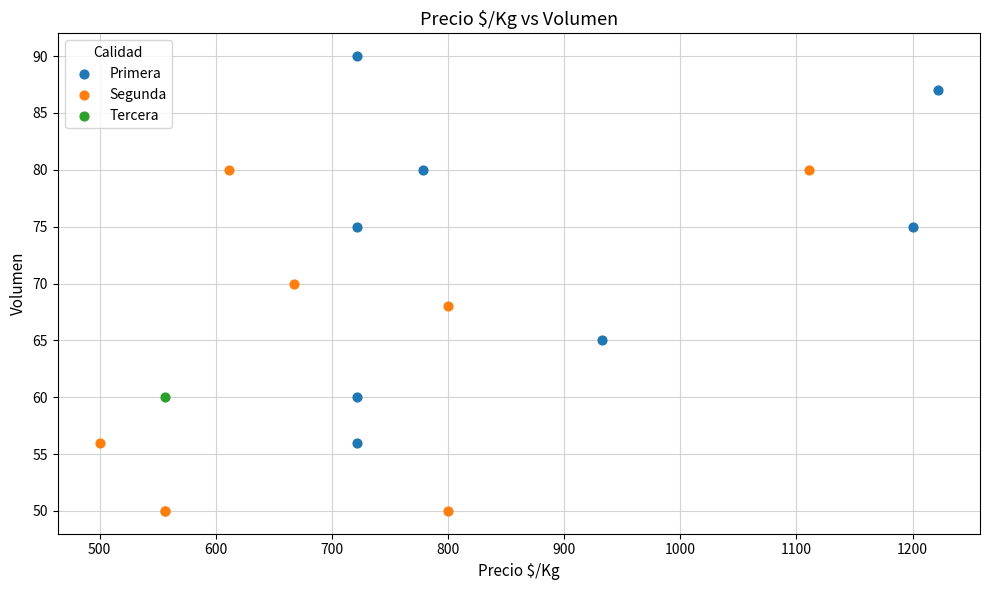

Which series reaches the maximum Y coordinate?

Primera